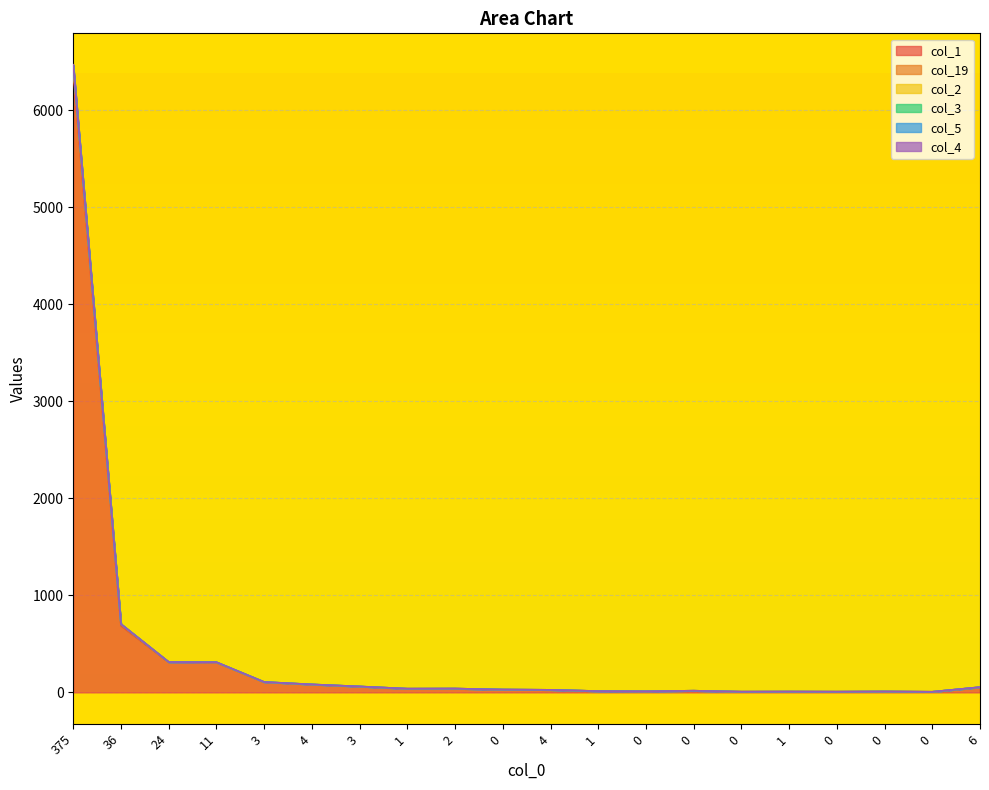

What is the sum of the col_3 values at 0 and 1?

14